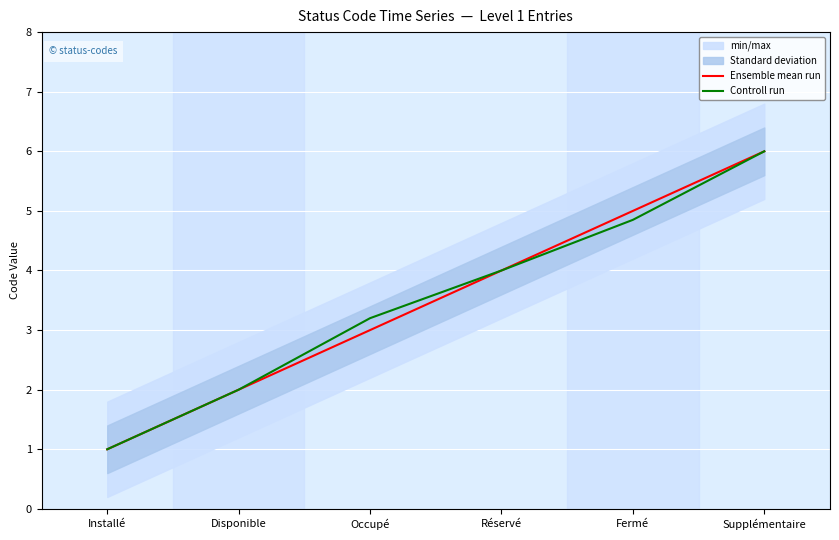

What is the difference between the Controll run values at Supplémentaire and Occupé?

2.8